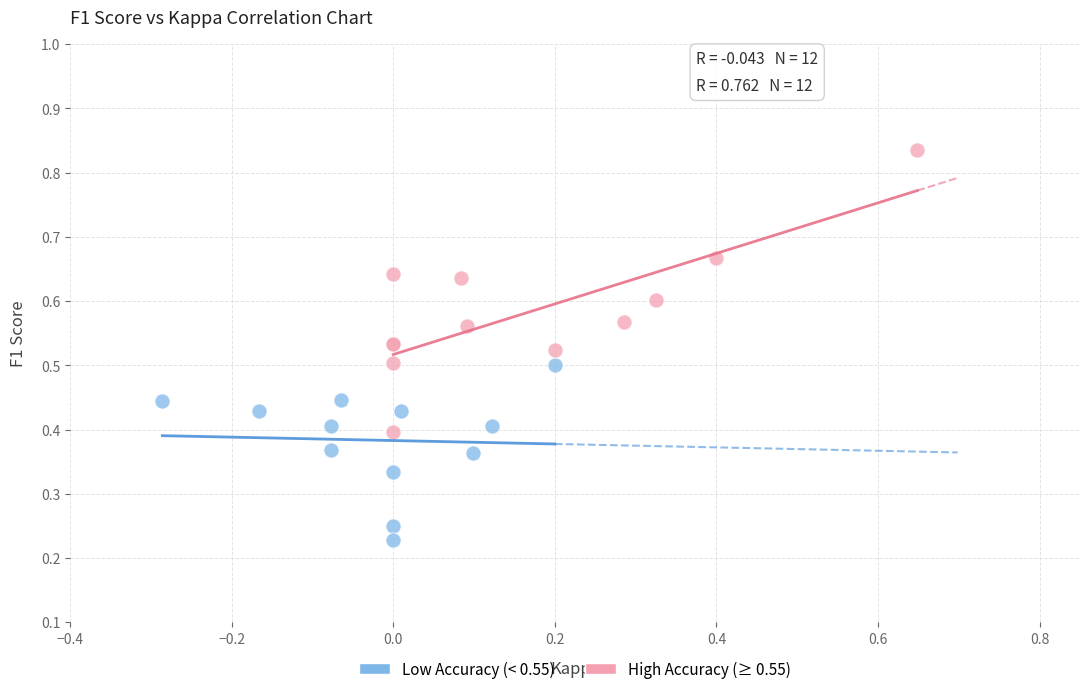

What are all the series names shown in the legend?

Low Accuracy (< 0.55), High Accuracy (≥ 0.55)